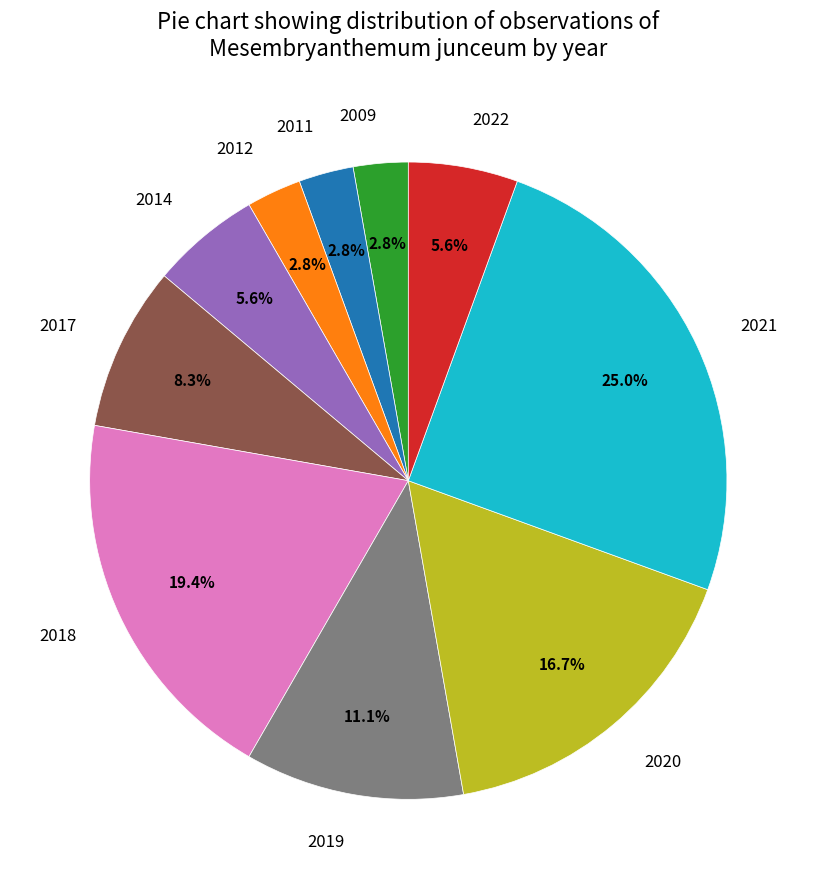

True or false: 2020 accounts for 31% of the total.

False